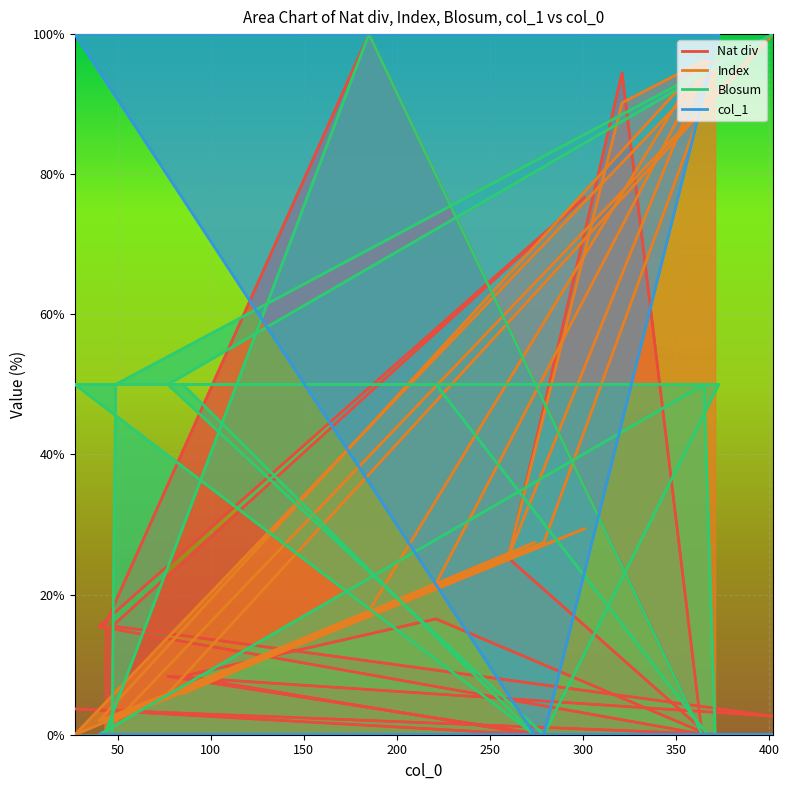

What are all the series names shown in the legend?

Nat div, Index, Blosum, col_1